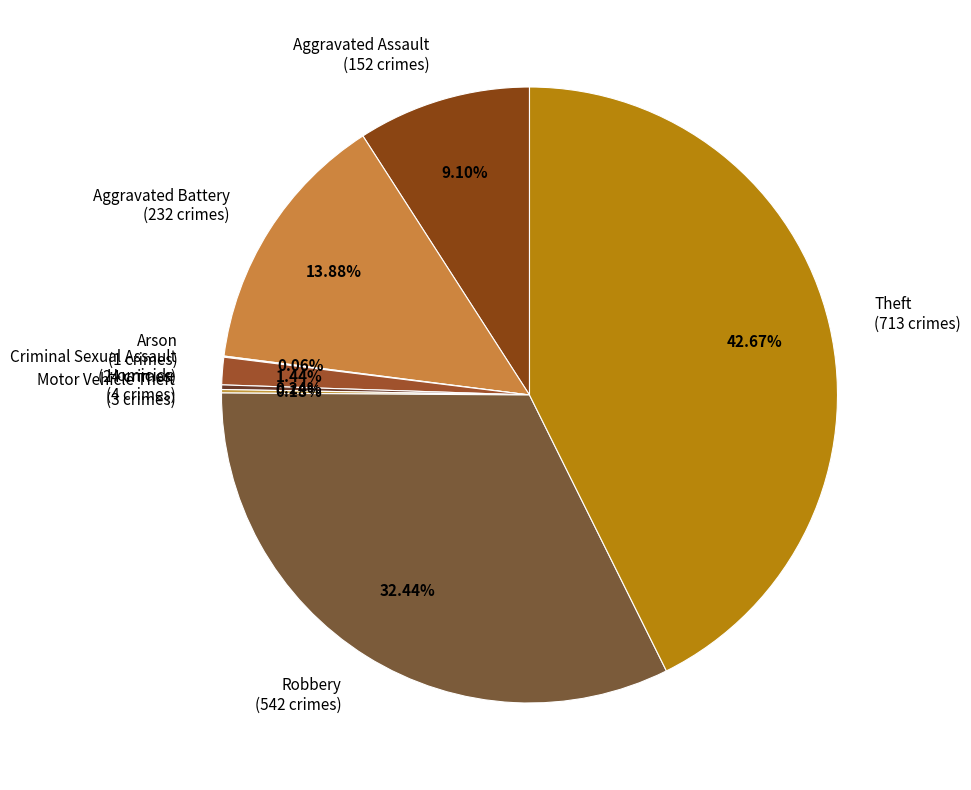

Is there a majority slice in this chart?

No